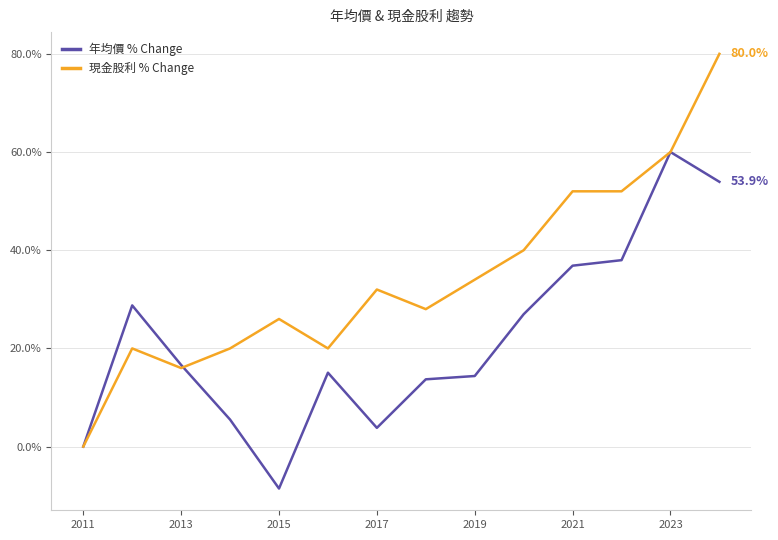

Which series ends up on top after the final intersection of 現金股利 % Change and 年均價 % Change?

現金股利 % Change